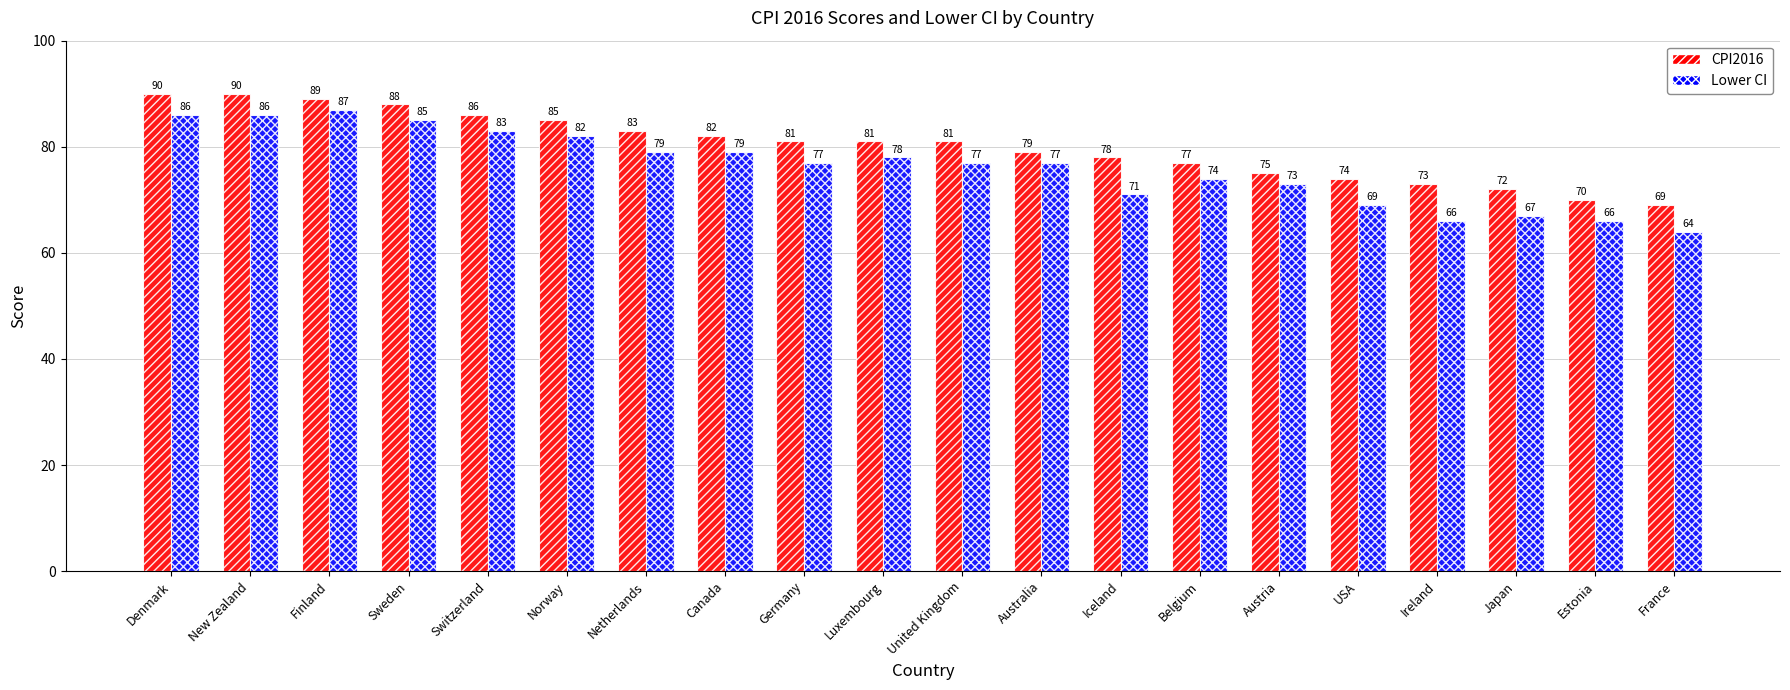

Is it true that CPI2016 equals 112 at Japan?

False